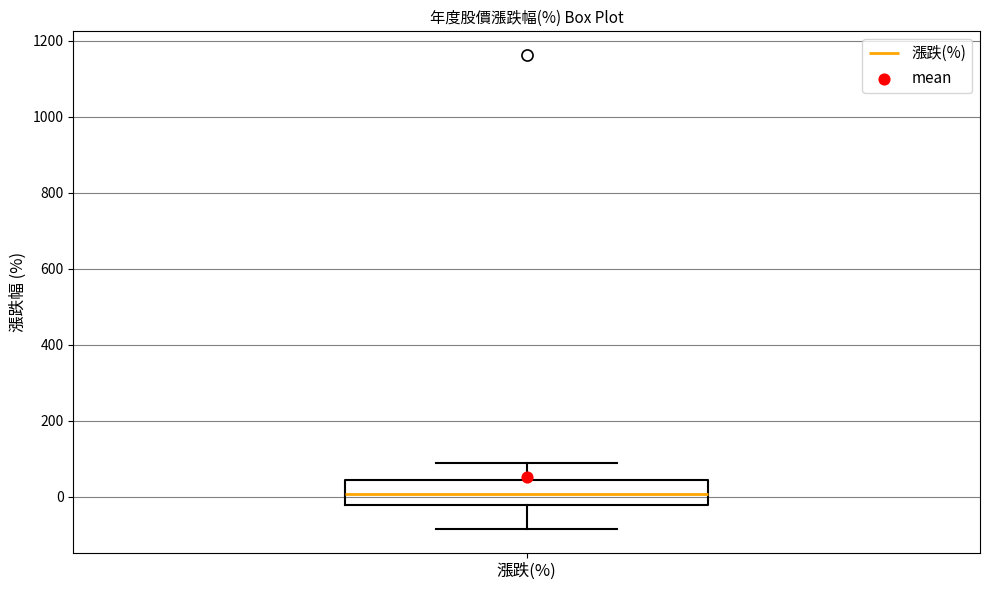

Where does the upper whisker of the box for 漲跌(%) end on the y-axis? The values are not printed on the chart, so give them approximately, as read against the axis.

80